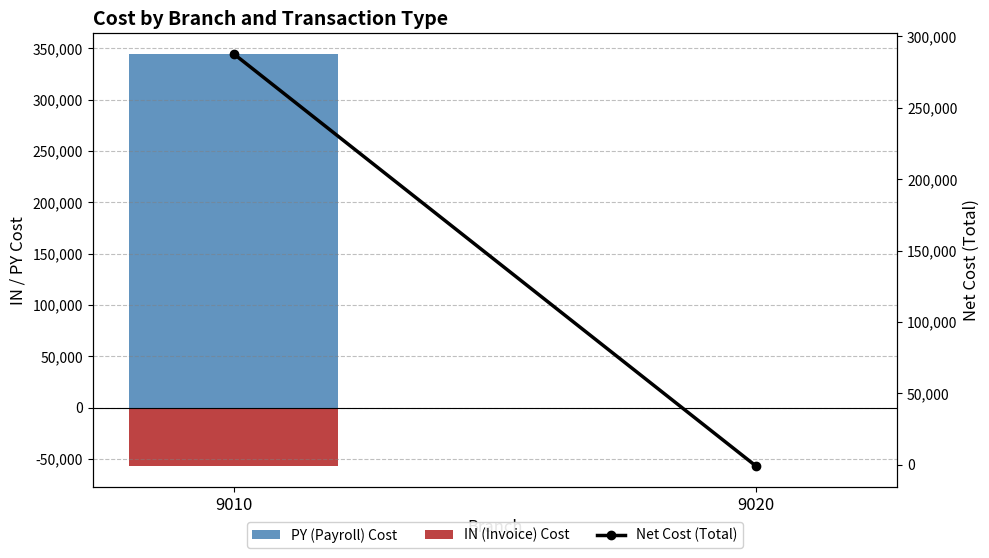

Reading left to right, transcribe all the data shown in this chart.

PY (Payroll) Cost: 344736.0	0.0
IN (Invoice) Cost: -56927.4	-992.0
Net Cost (Total): 287808.6	-992.0